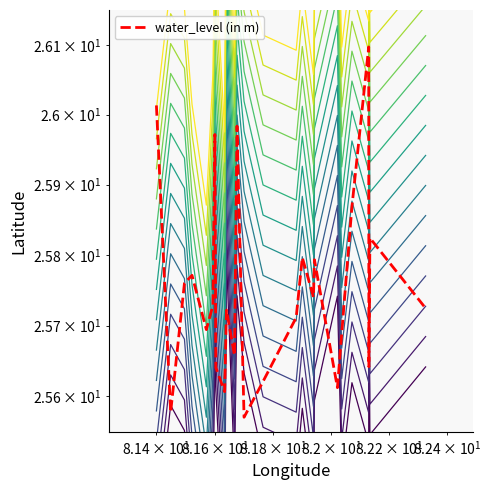

How many intersections are there between level_0 and water_level (in m)?

10